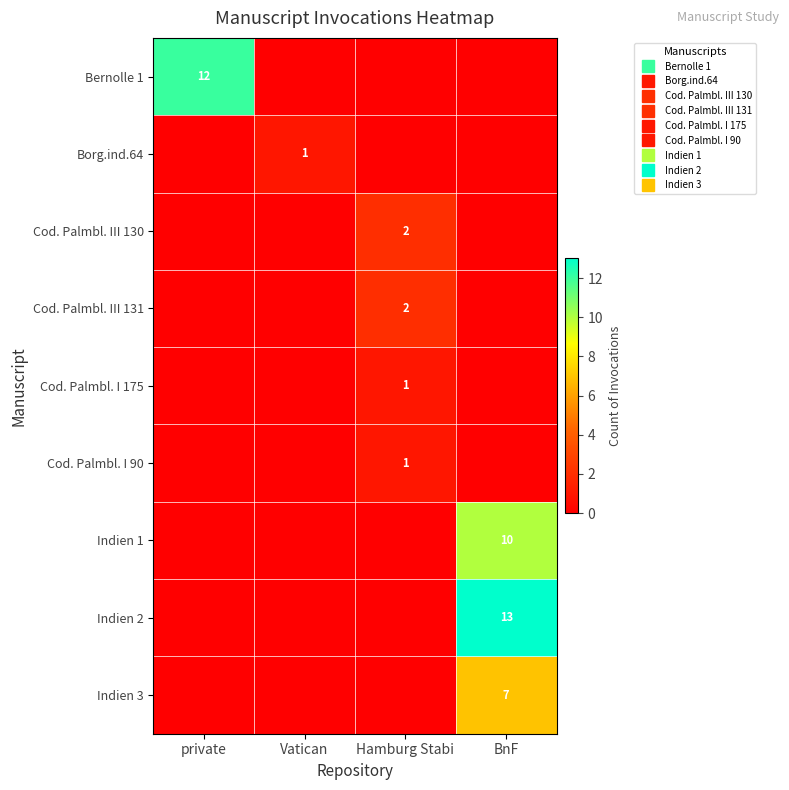

The Cod. Palmbl. I 175 series shows 0 at private. True or false?

True